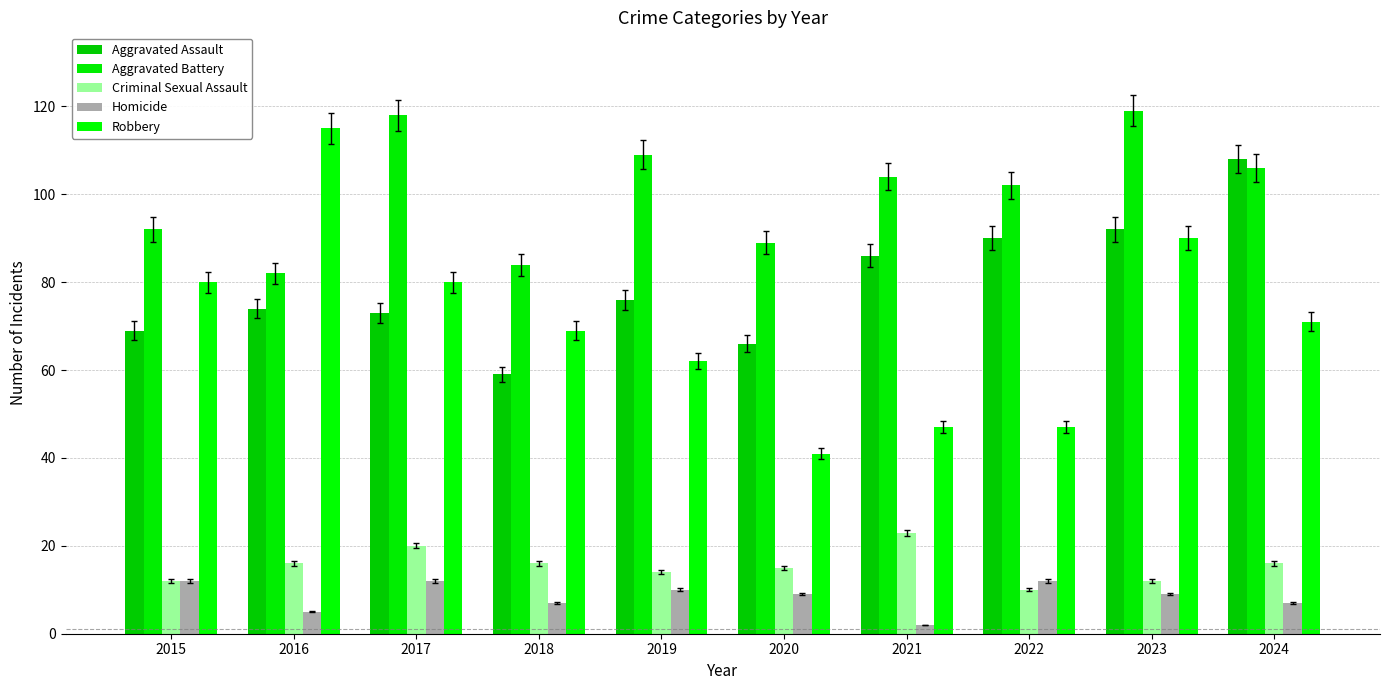

What is the highest value of the Aggravated Assault series?

108